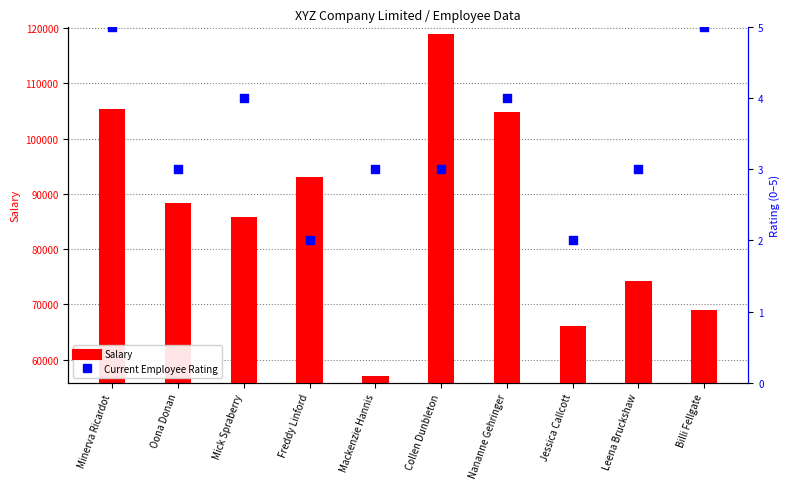

What are all the series names shown in the legend?

Salary, Current Employee Rating